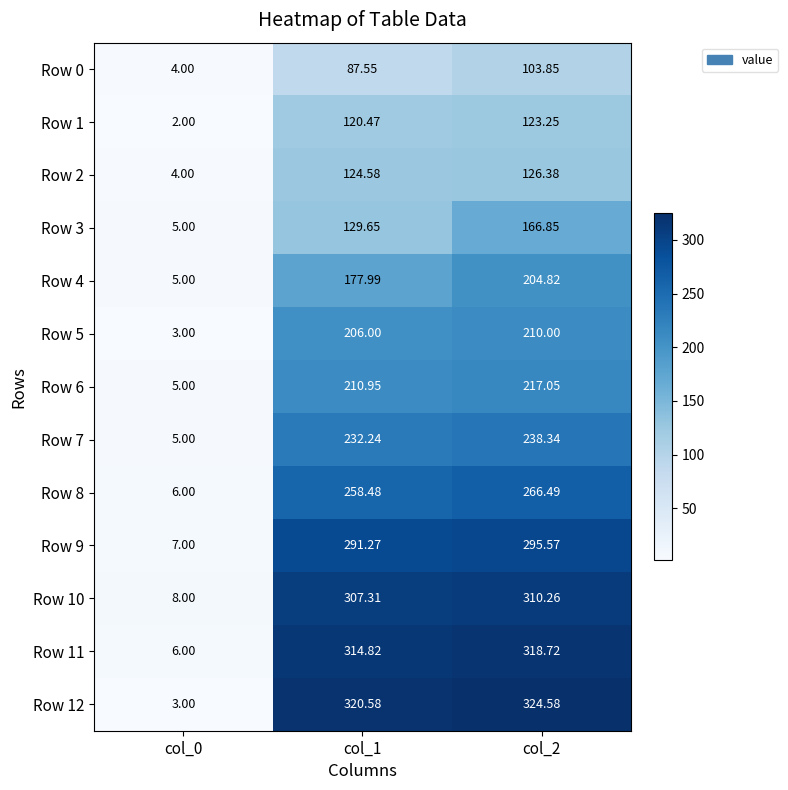

Is the value of Row 6 at col_1 greater than the value of Row 8 at col_2?

No